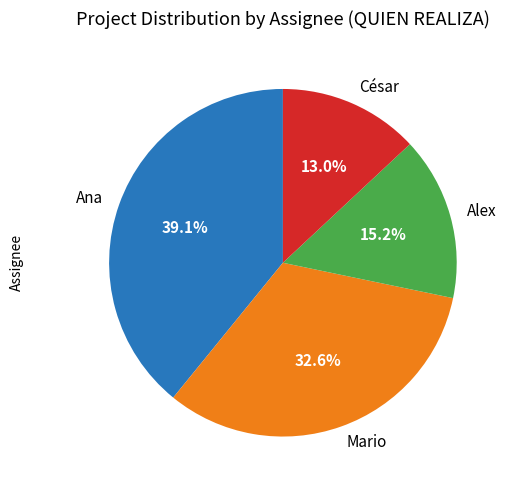

To the nearest percent, what is the combined percentage of Mario and Alex?

48%